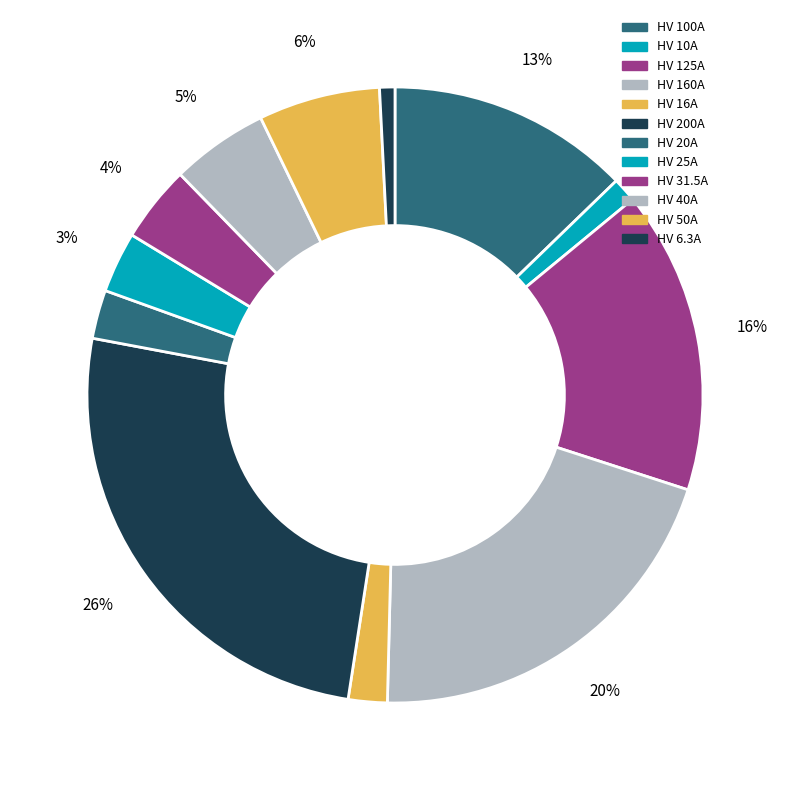

To the nearest percent, what is the average slice percentage?

8%